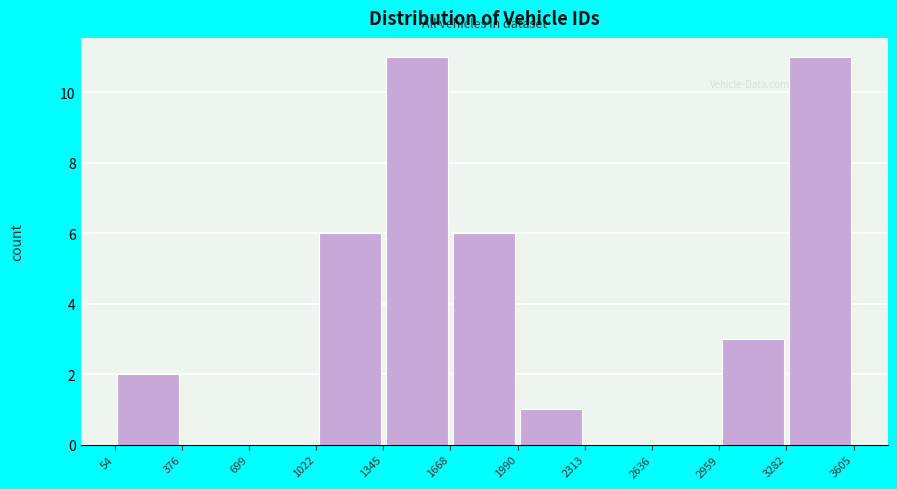

Reading left to right, list every bar in this chart as the range it spans on the x-axis followed by its height. The values are not printed on the chart, so give them approximately, as read against the axis.

54 to 376: 2
376 to 699: 0
699 to 1022: 0
1022 to 1345: 6
1345 to 1668: 11
1668 to 1990: 6
1990 to 2313: 1
2313 to 2636: 0
2636 to 2959: 0
2959 to 3282: 3
3282 to 3605: 11